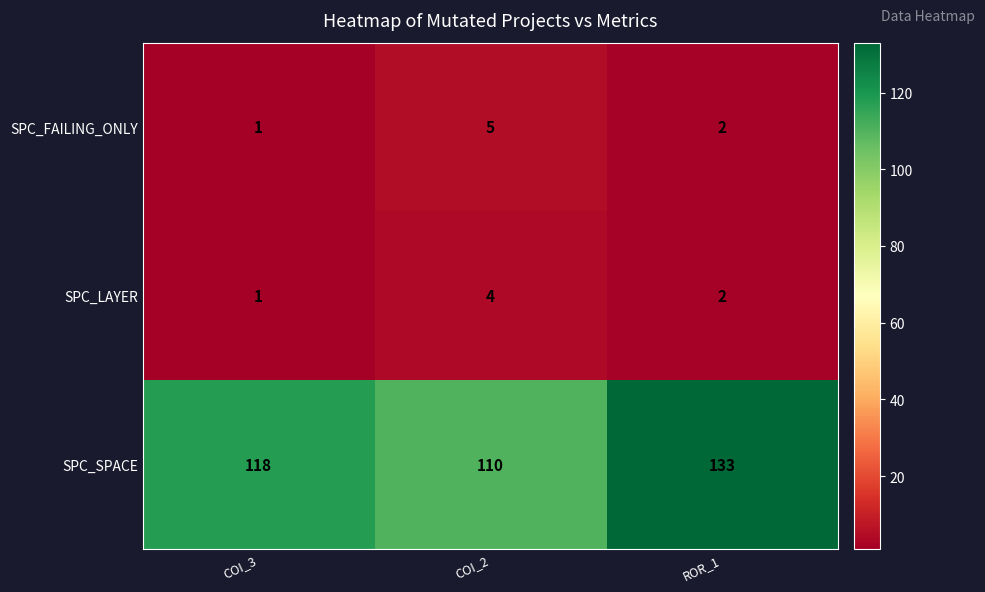

Count the SPC_FAILING_ONLY values in the range 1 to 5.

3